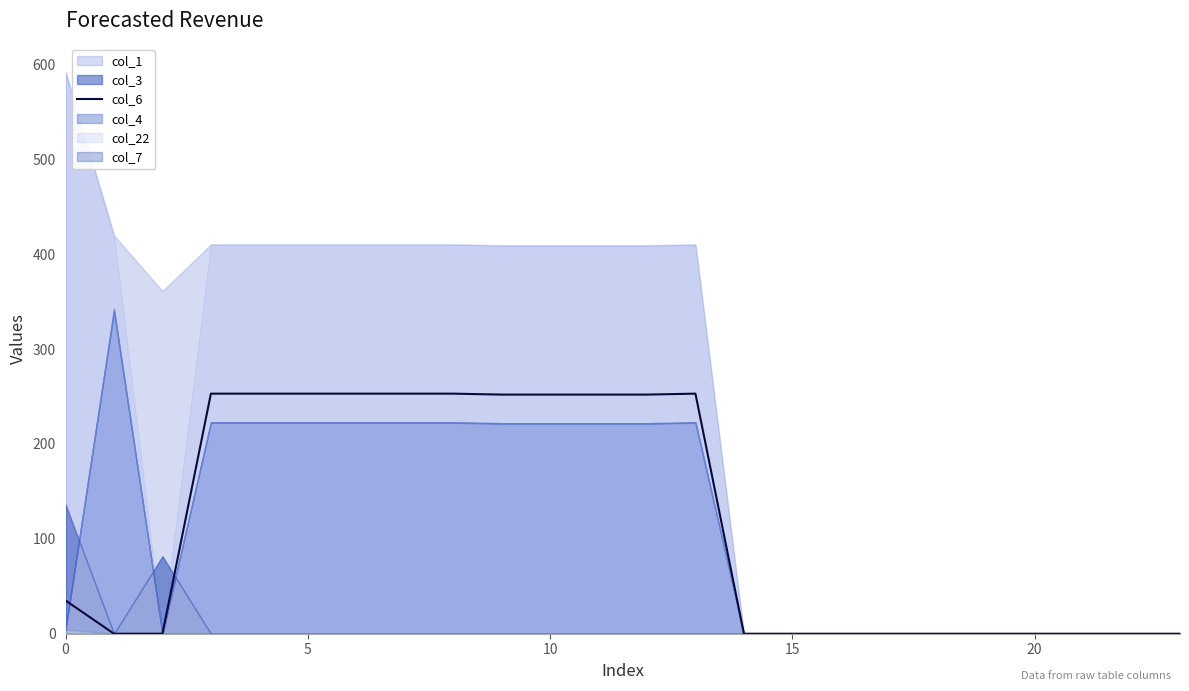

The value at 20 is 0.0. True or false?

True